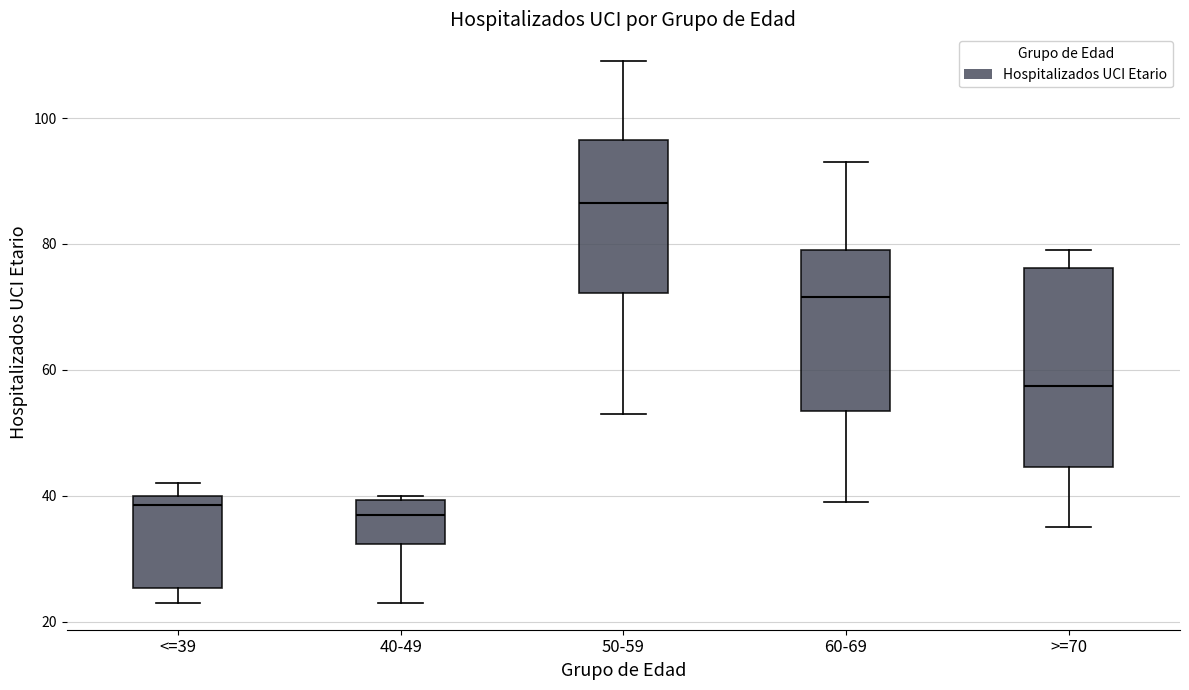

Where does the median line of the box for <=39 sit on the y-axis? The values are not printed on the chart, so give them approximately, as read against the axis.

38